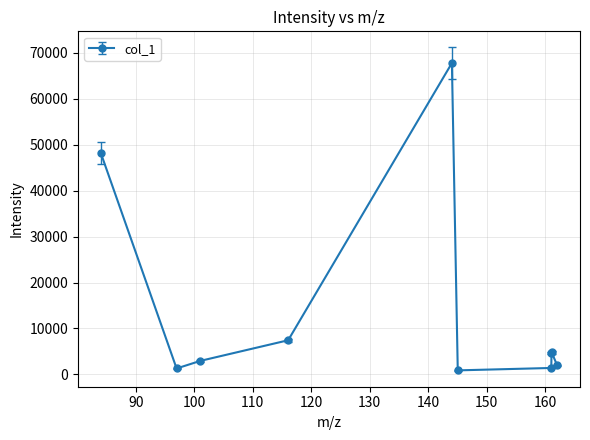

How many values are below 4591?

5